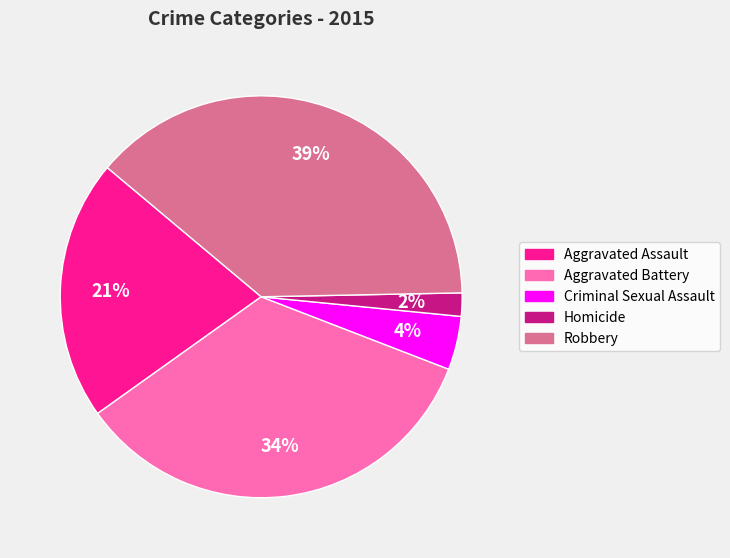

Rank the categories by value from lowest to highest.

Homicide, Criminal Sexual Assault, Aggravated Assault, Aggravated Battery, Robbery